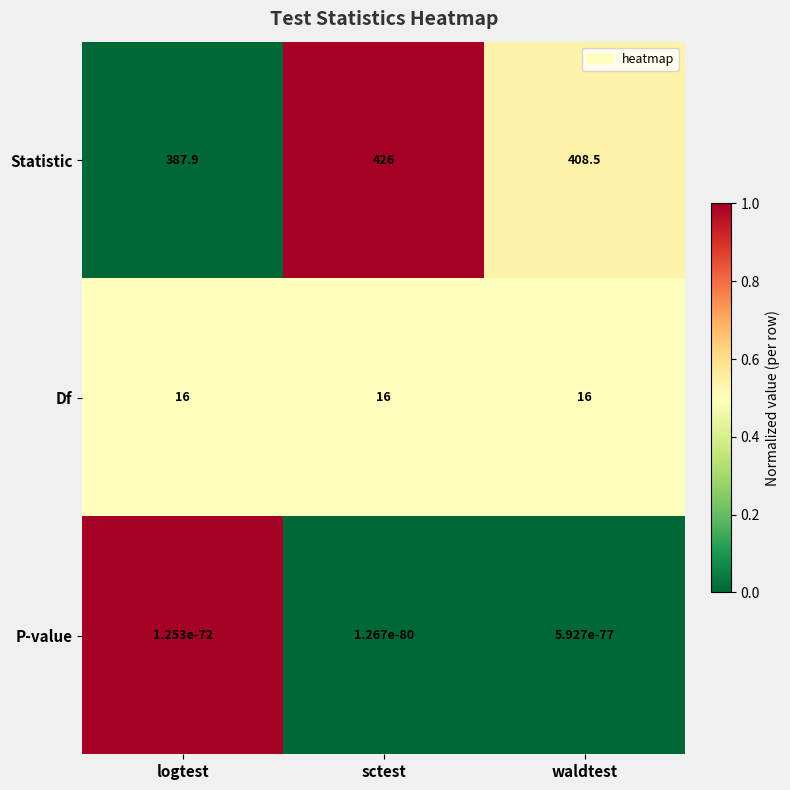

At how many categories does at least one series exceed 0?

3